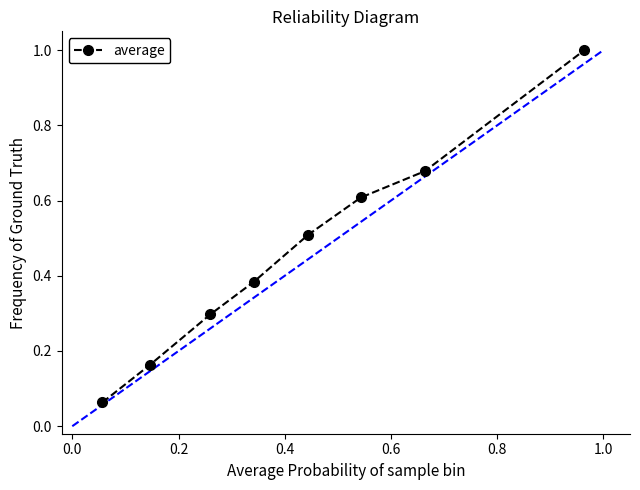

True or false: the data has more than 1 interior local peaks.

False